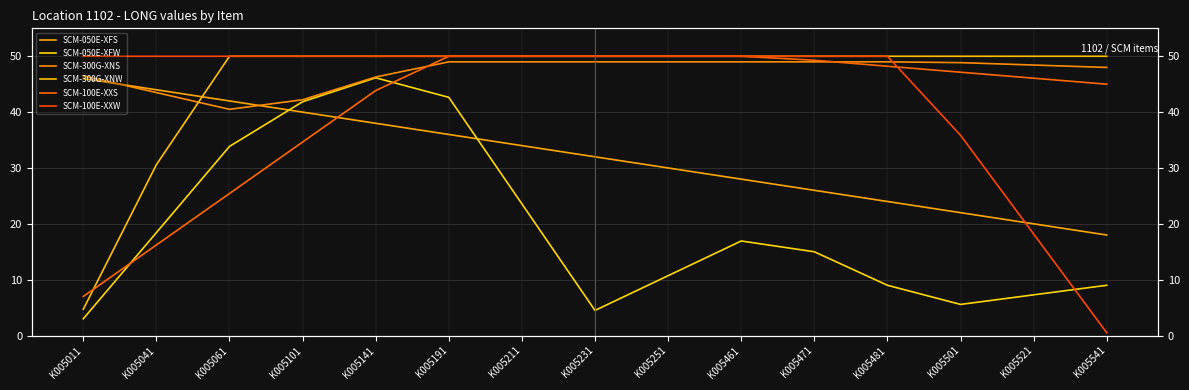

Which category has the lowest value across all series?

K005541